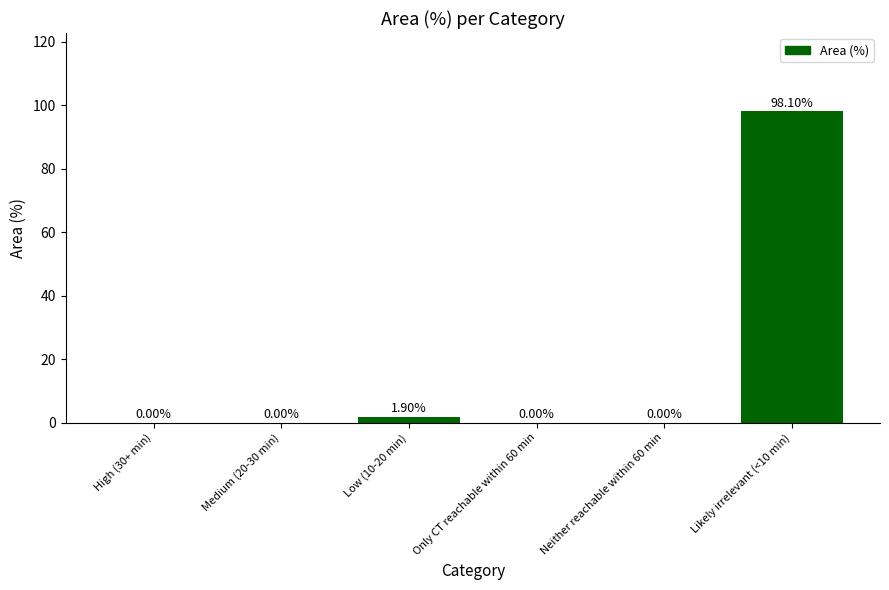

Which has a higher value, Neither reachable within 60 min or Likely irrelevant (<10 min)?

Likely irrelevant (<10 min)